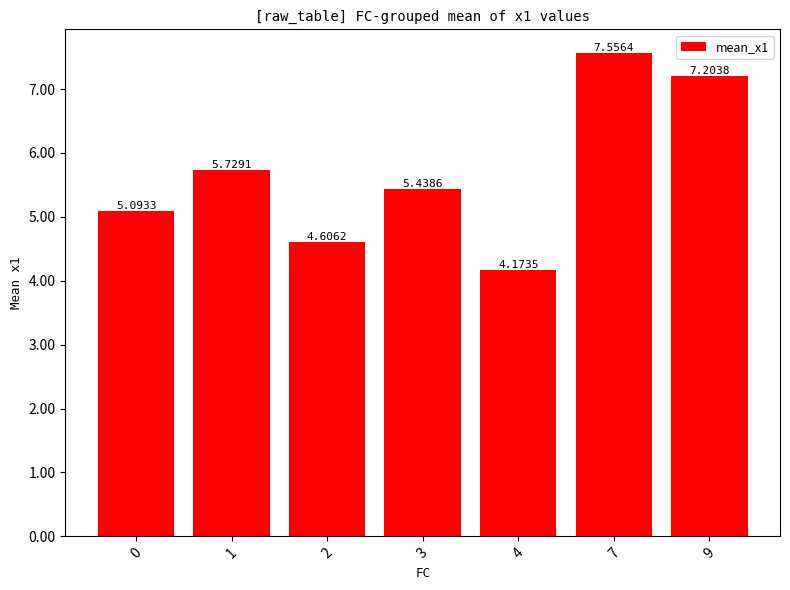

What is the difference between the maximum and minimum values?

3.4